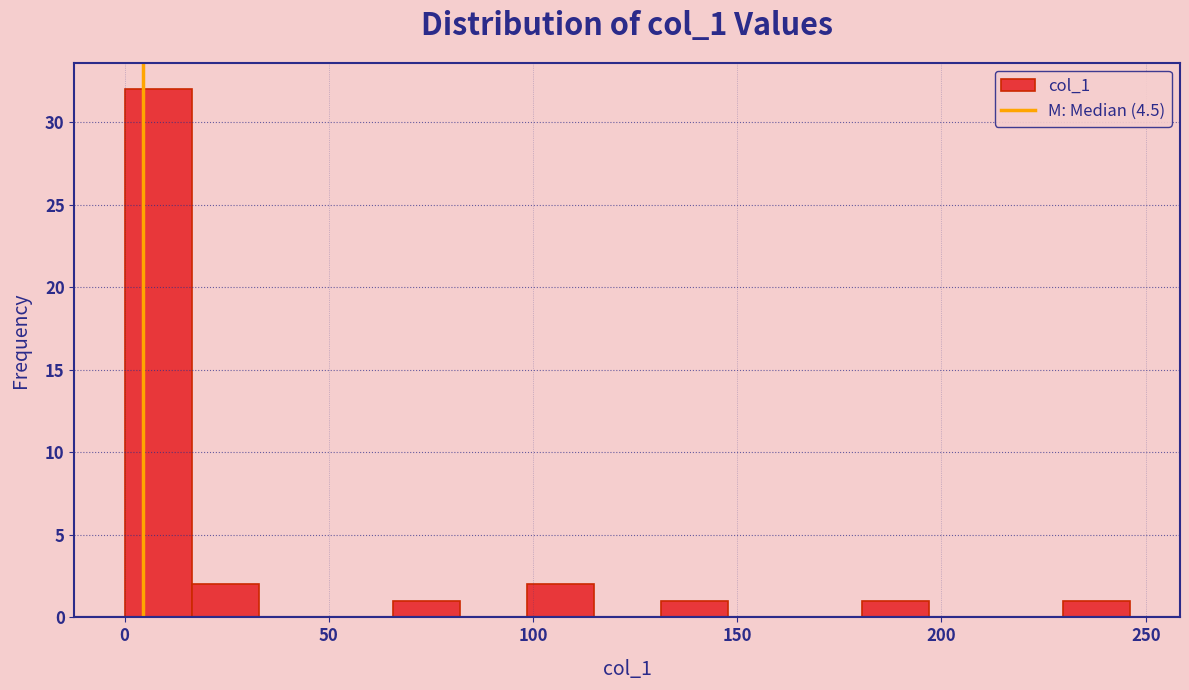

Read against the x-axis, roughly where is the centre of the tallest bar?

10